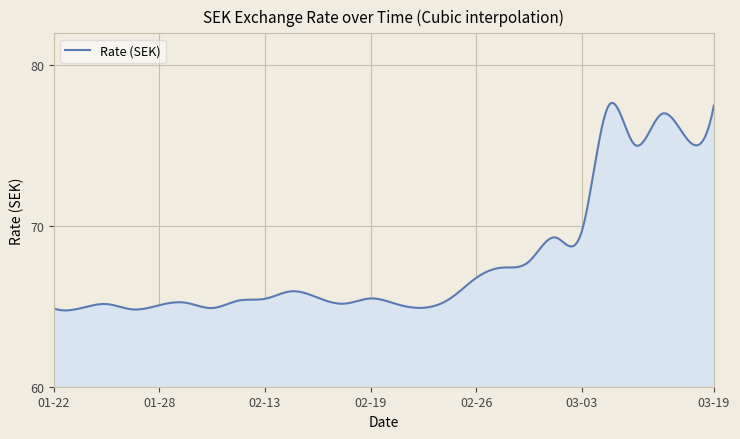

What is the minimum value shown in the chart?

64.7